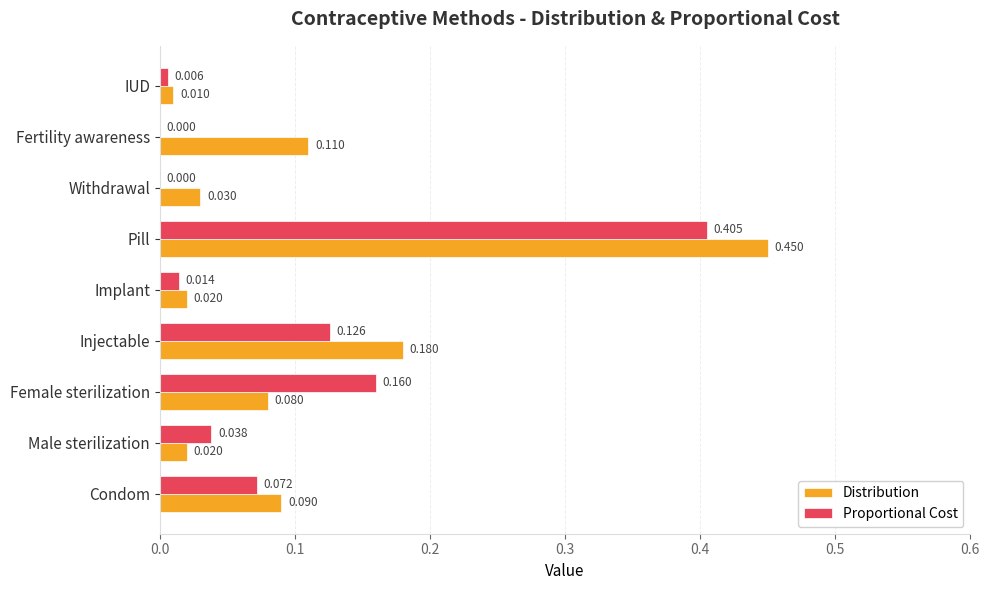

Which category has the highest value in the Distribution series?

Pill